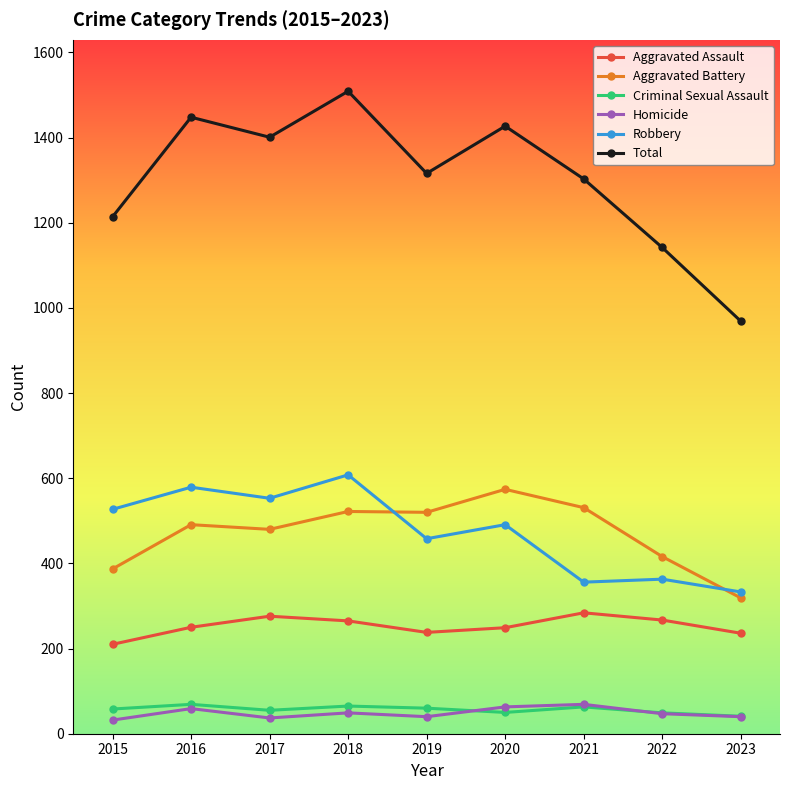

True or false: Robbery has more than 1 interior local peaks.

True